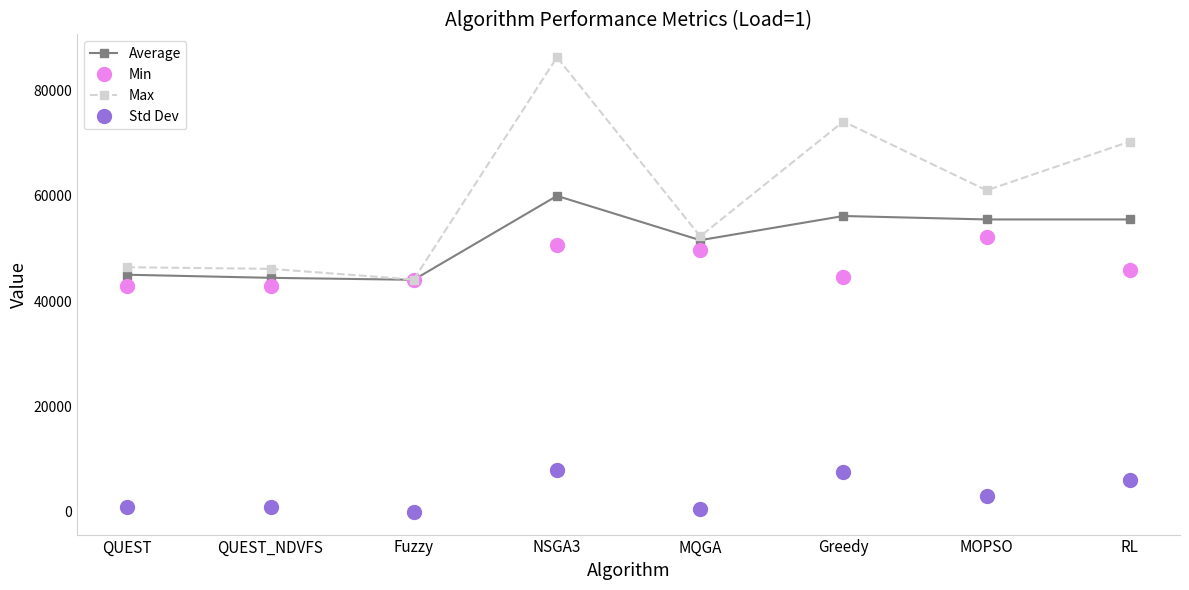

At which label does Min first exceed 46004?

NSGA3